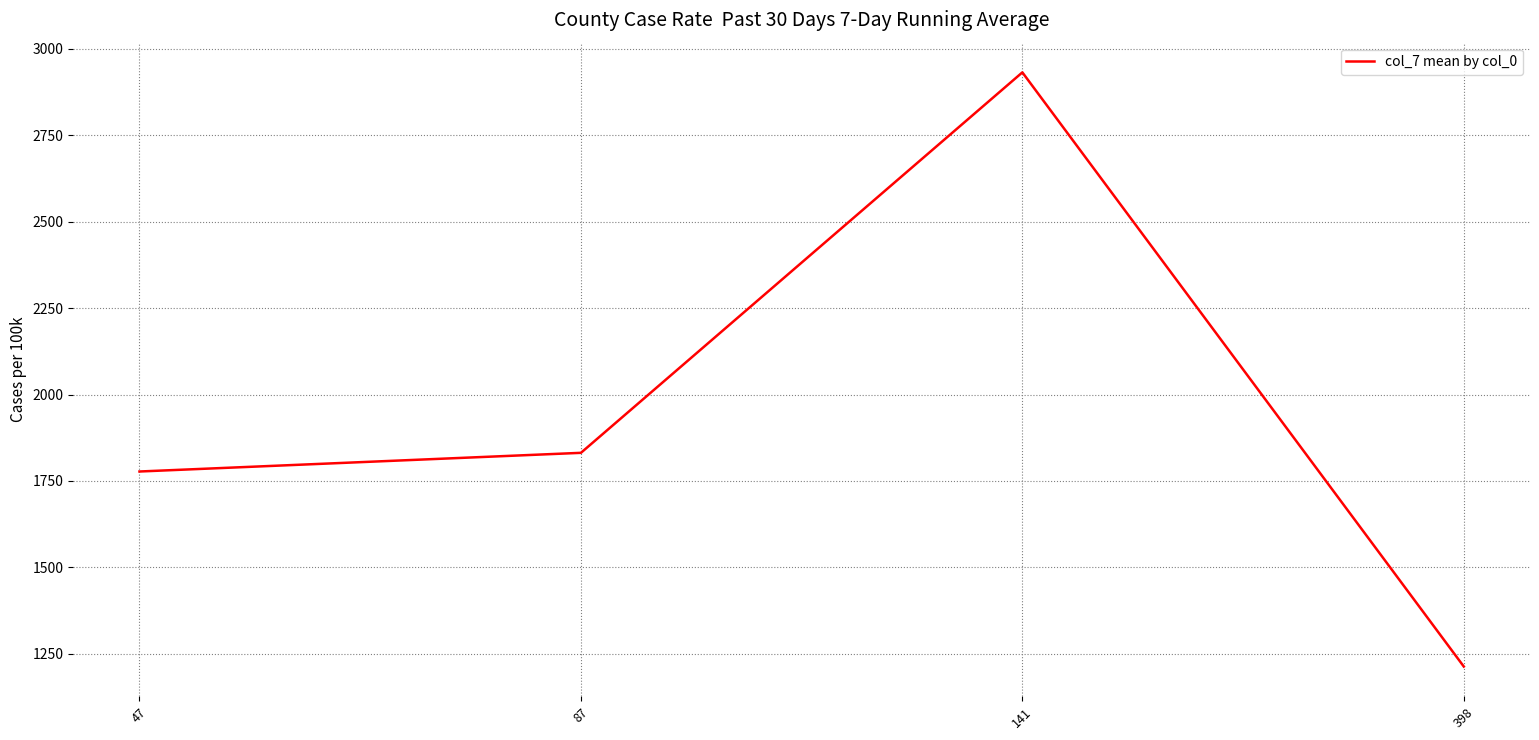

Which label corresponds to the smallest value in the chart?

398